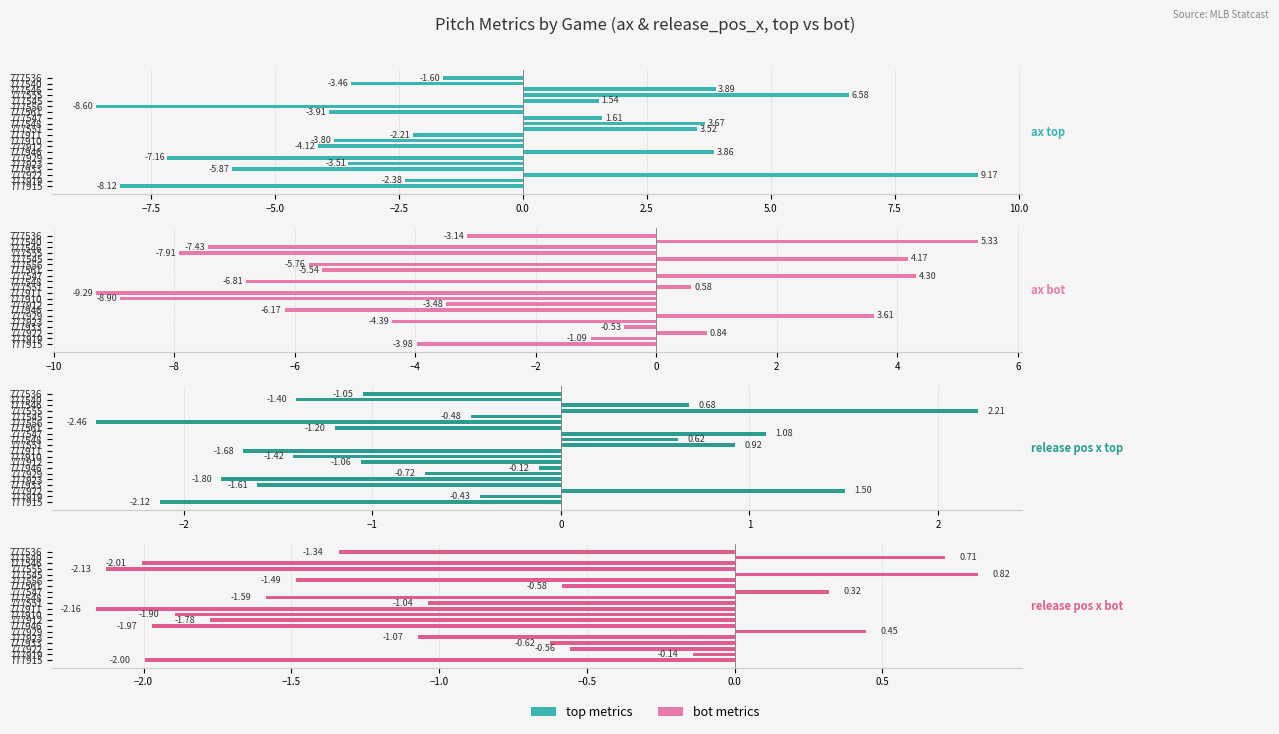

What is the spread (max minus min) of values at 777547?

4.0